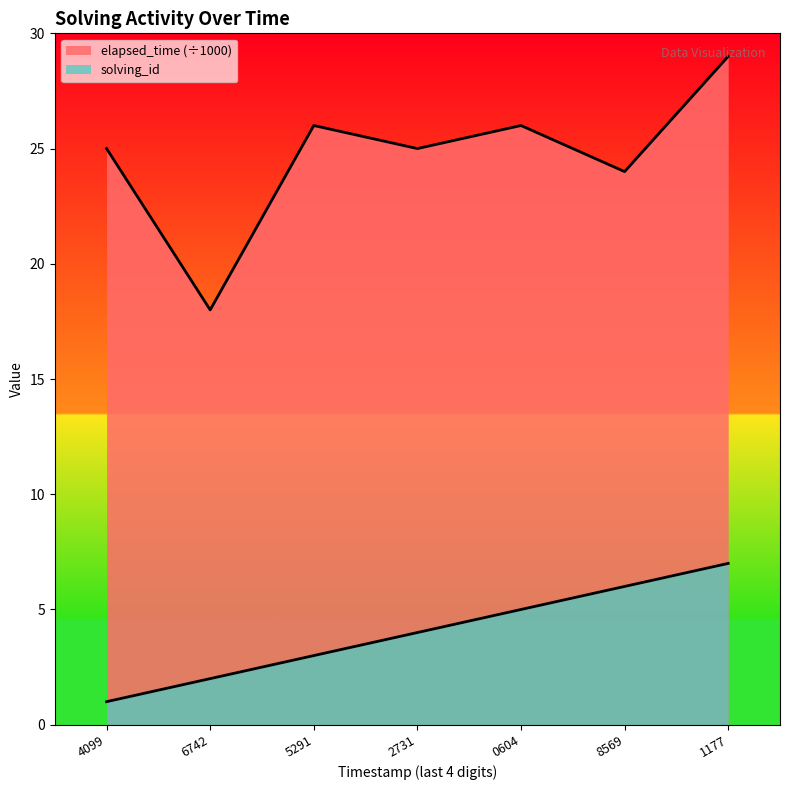

What value does the solving_id series have at 6742?

2